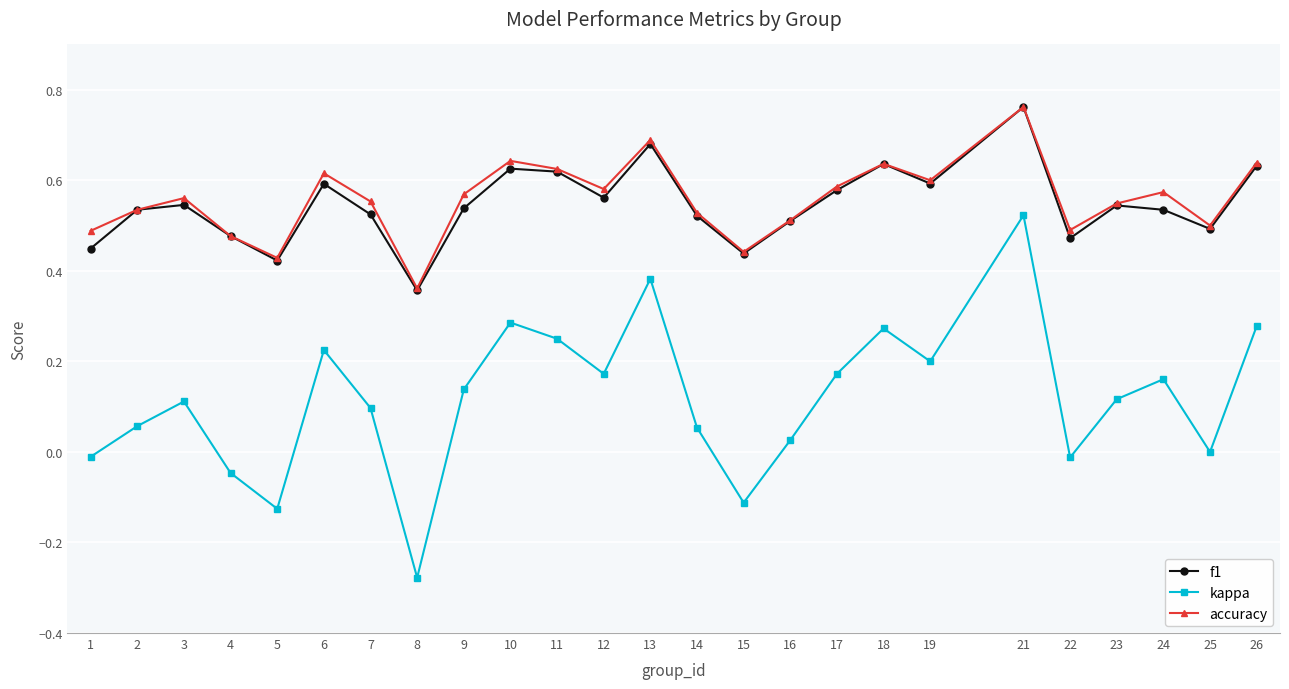

Is the value of kappa at 9 greater than the value of accuracy at 7?

No